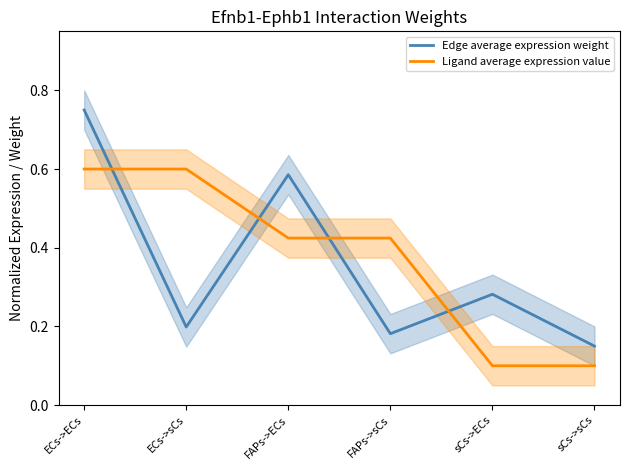

What is the label of the 1st point from the right?

sCs->sCs